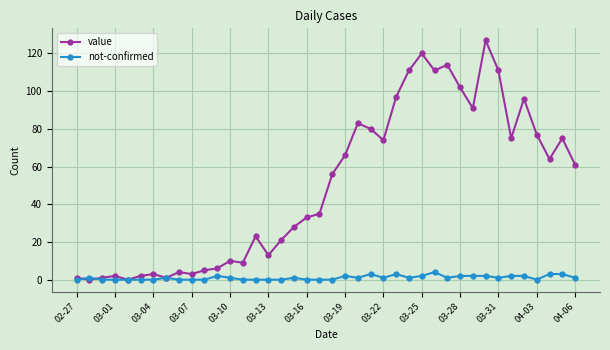

Which series has the widest spread of values?

value